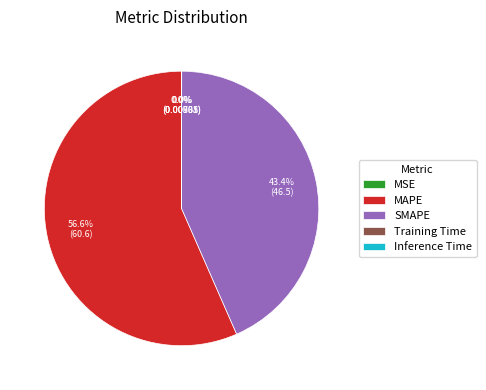

Is there a majority slice in this chart?

Yes